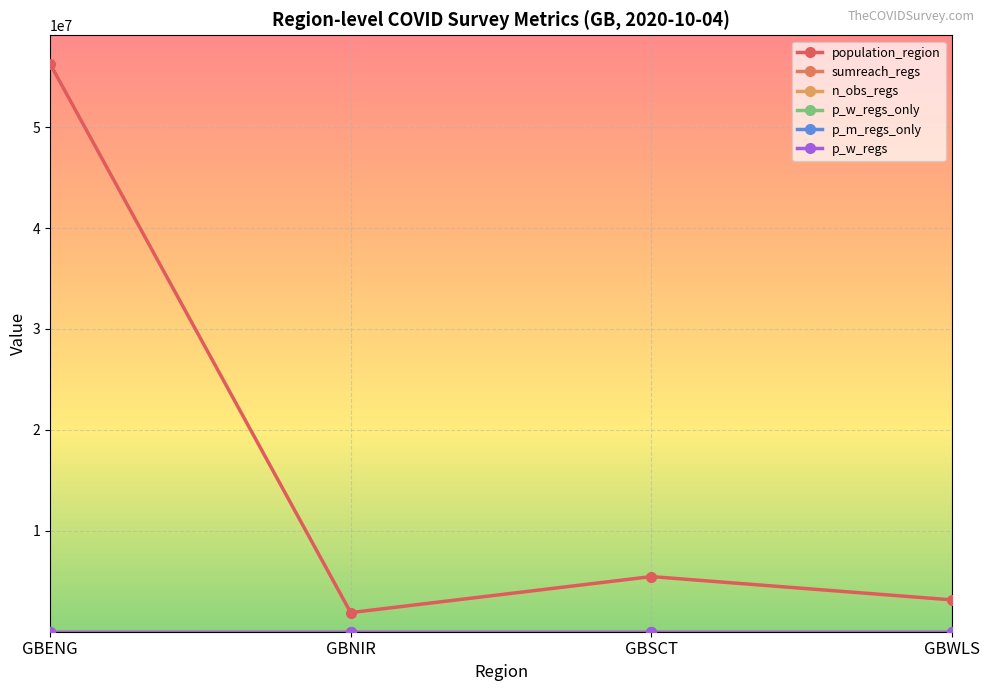

Which category has the lowest value in the sumreach_regs series?

GBNIR